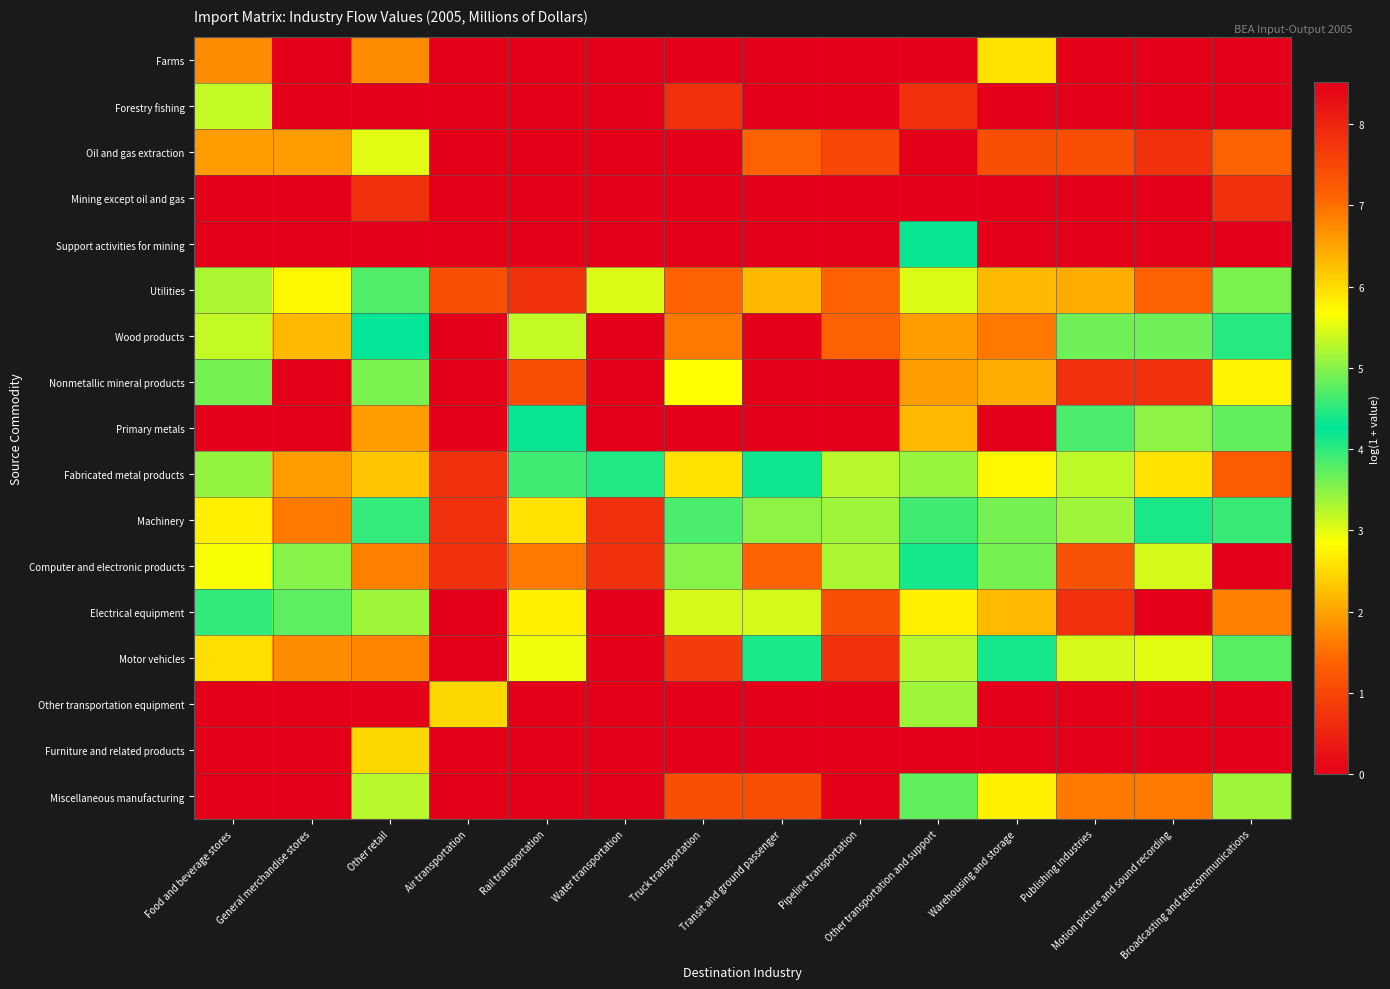

How many distinct data groups are displayed?

17